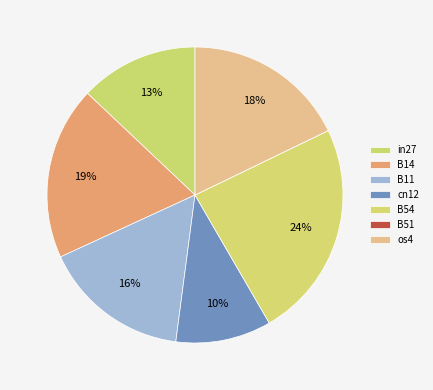

What is the total percentage of cn12 and os4?

28.3%